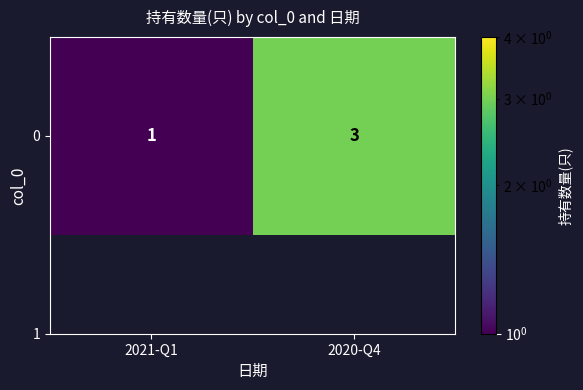

Reading left to right, what are all the values shown in this chart?

1	3